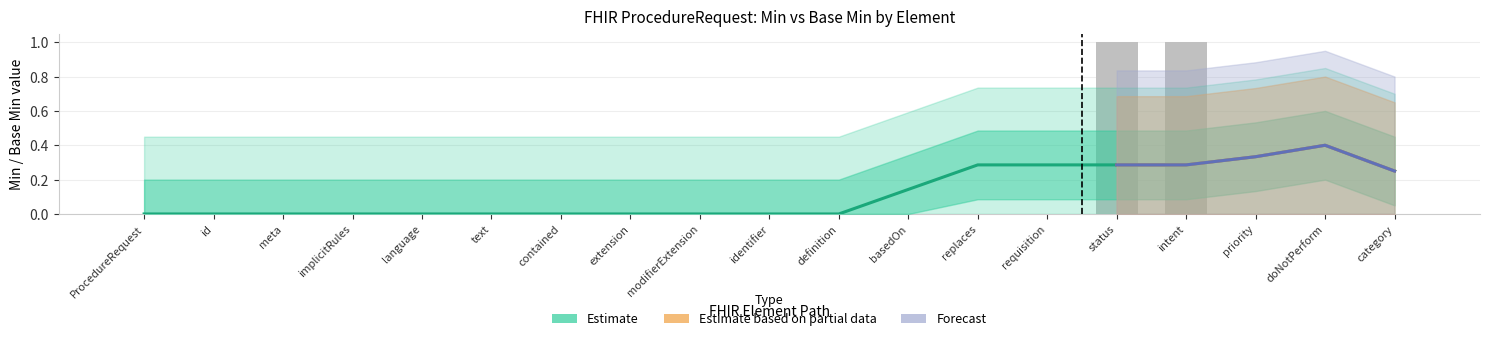

List the labels in order of Estimate value, smallest first.

ProcedureRequest, ProcedureRequest.id, ProcedureRequest.meta, ProcedureRequest.implicitRules, ProcedureRequest.language, ProcedureRequest.text, ProcedureRequest.contained, ProcedureRequest.extension, ProcedureRequest.modifierExtension, ProcedureRequest.identifier, ProcedureRequest.definition, ProcedureRequest.basedOn, ProcedureRequest.replaces, ProcedureRequest.requisition, ProcedureRequest.priority, ProcedureRequest.doNotPerform, ProcedureRequest.category, ProcedureRequest.status, ProcedureRequest.intent